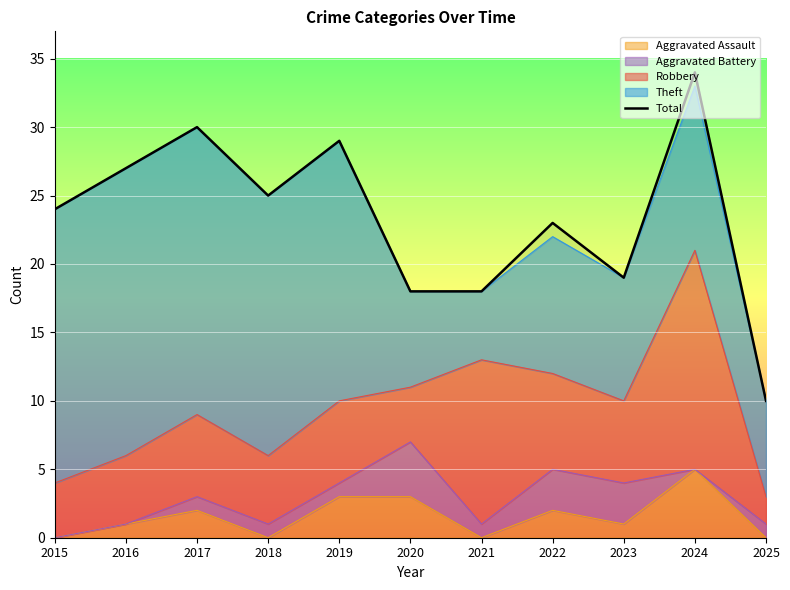

What is the difference between the values at 2020 and 2022?

5